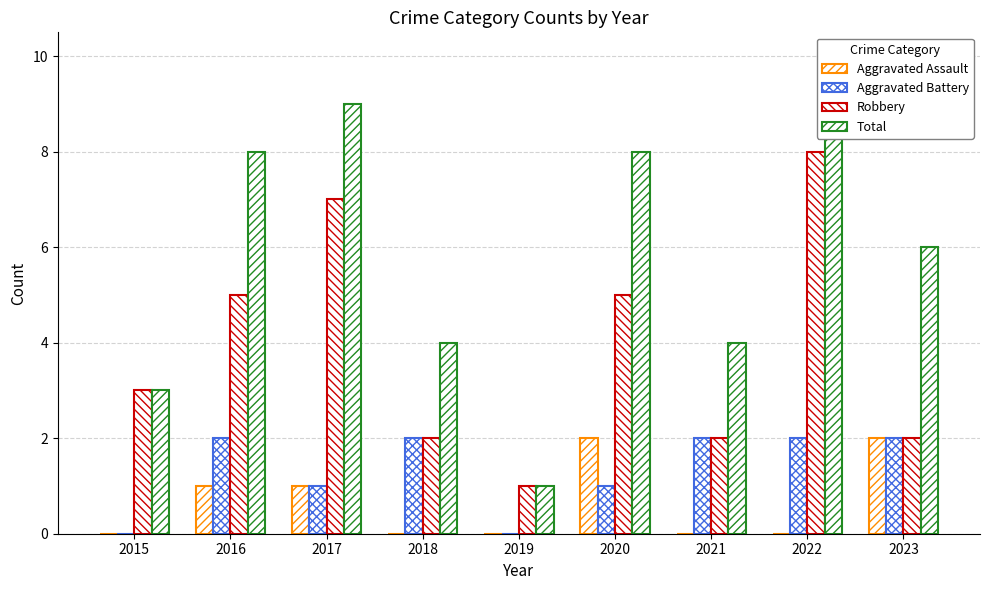

Reading right to left, extract all data points from this chart.

Aggravated Assault: 2	0	0	2	0	0	1	1	0
Aggravated Battery: 2	2	2	1	0	2	1	2	0
Robbery: 2	8	2	5	1	2	7	5	3
Total: 6	10	4	8	1	4	9	8	3